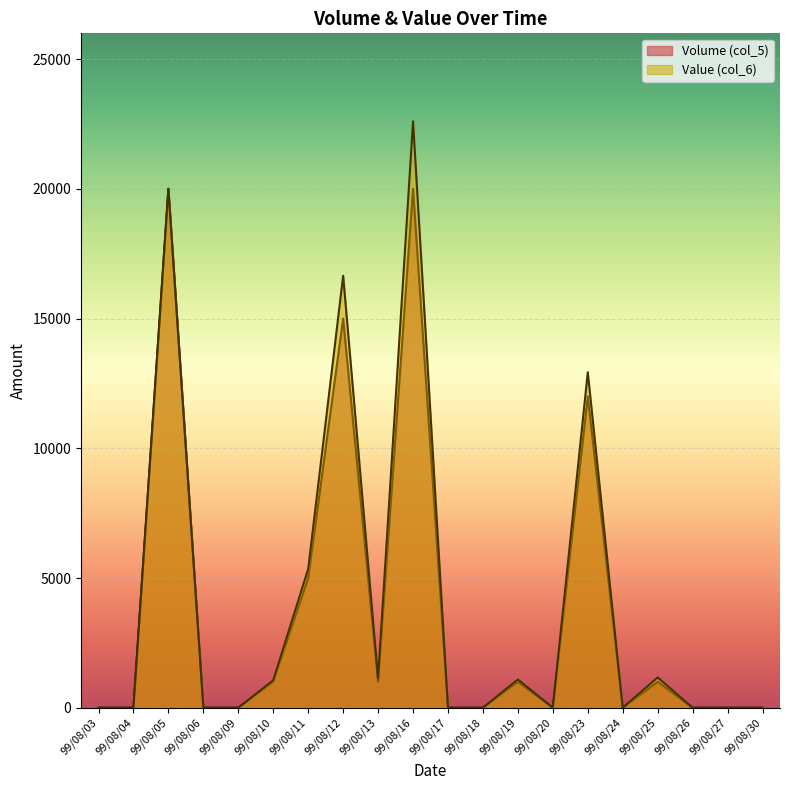

At 99/08/10, list the series in order from largest to smallest.

Value (col_6), Volume (col_5)